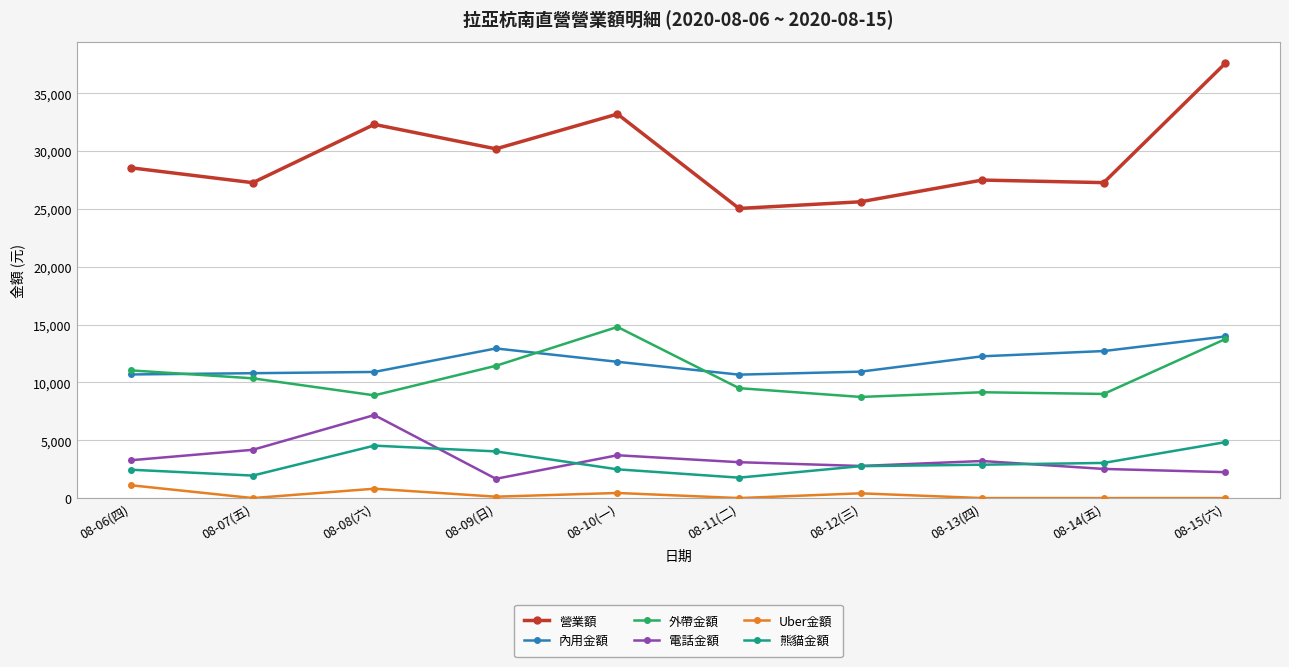

What is the difference between the second highest and minimum values in the 內用金額 series?

2266